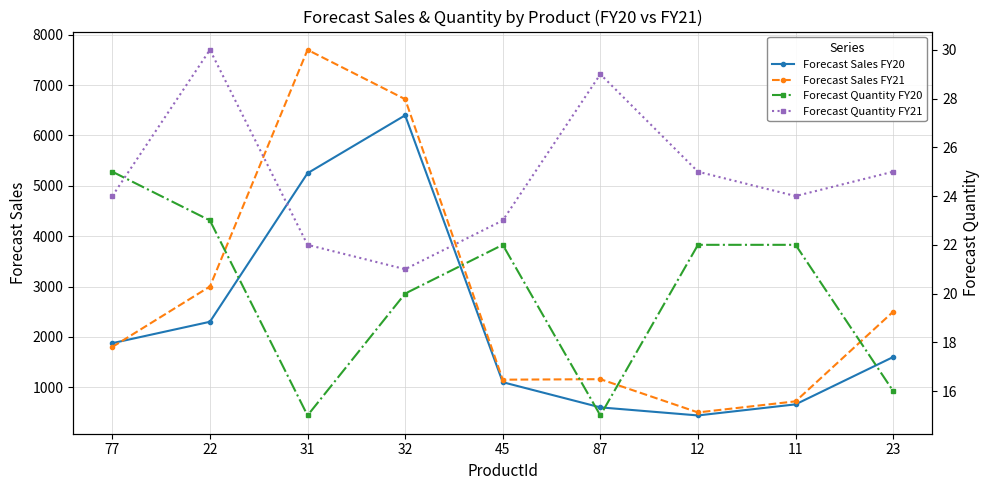

Read the Forecast Sales FY21 value at 32, to the nearest 50.

6700